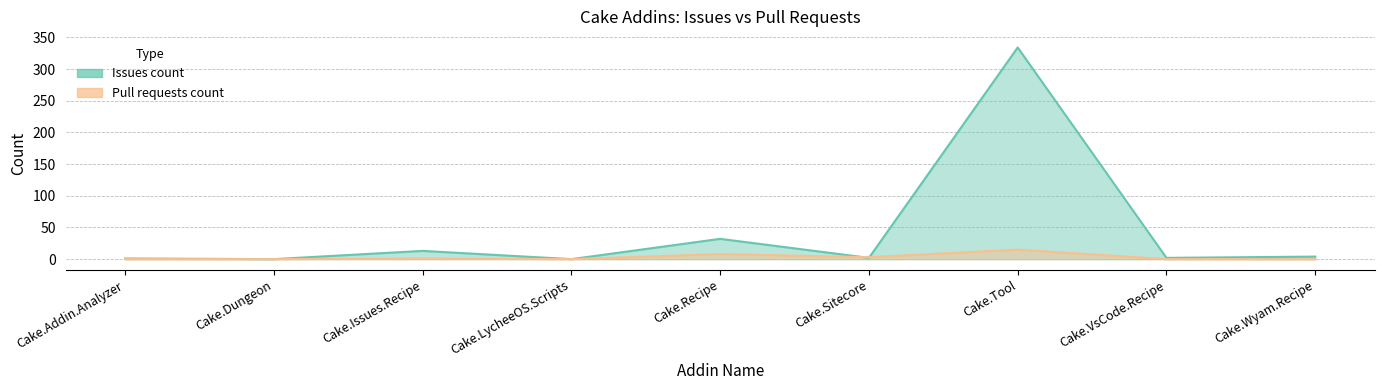

Reading left to right, transcribe all the data shown in this chart.

Issues count: Cake.Addin.Analyzer=1	Cake.Dungeon=0	Cake.Issues.Recipe=13	Cake.LycheeOS.Scripts=0	Cake.Recipe=32	Cake.Sitecore=2	Cake.Tool=334	Cake.VsCode.Recipe=2	Cake.Wyam.Recipe=4
Pull requests count: Cake.Addin.Analyzer=0	Cake.Dungeon=0	Cake.Issues.Recipe=1	Cake.LycheeOS.Scripts=0	Cake.Recipe=8	Cake.Sitecore=3	Cake.Tool=15	Cake.VsCode.Recipe=0	Cake.Wyam.Recipe=0